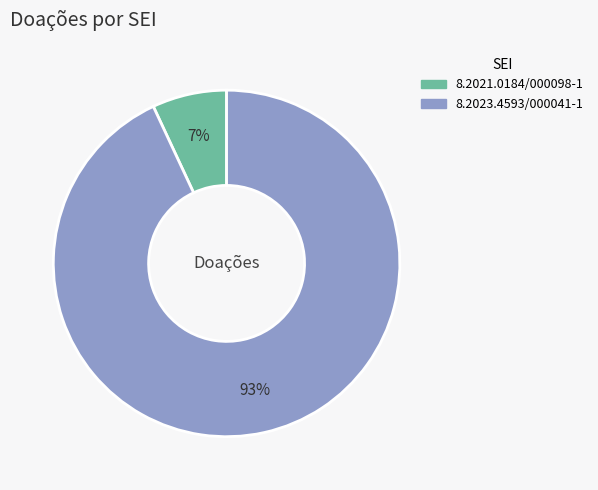

How many slices are in this pie chart?

2